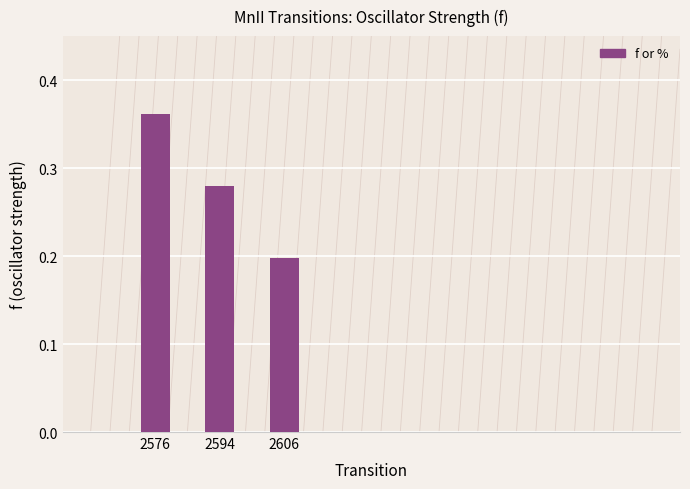

Are the bars grouped side by side (vs. stacked)?

No